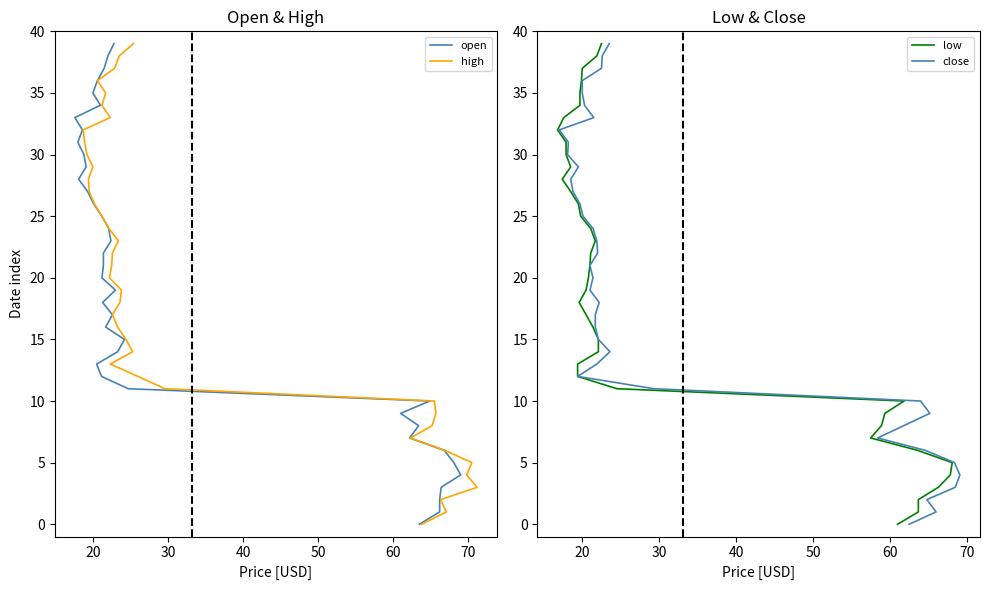

Which series has the largest range (max minus min)?

open